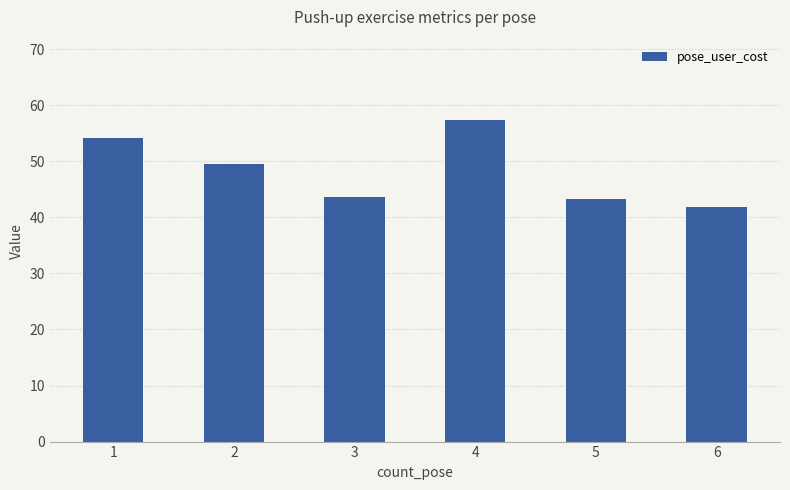

Reading left to right, extract all data points from this chart.

54.2	49.5	43.5	57.3	43.2	41.8